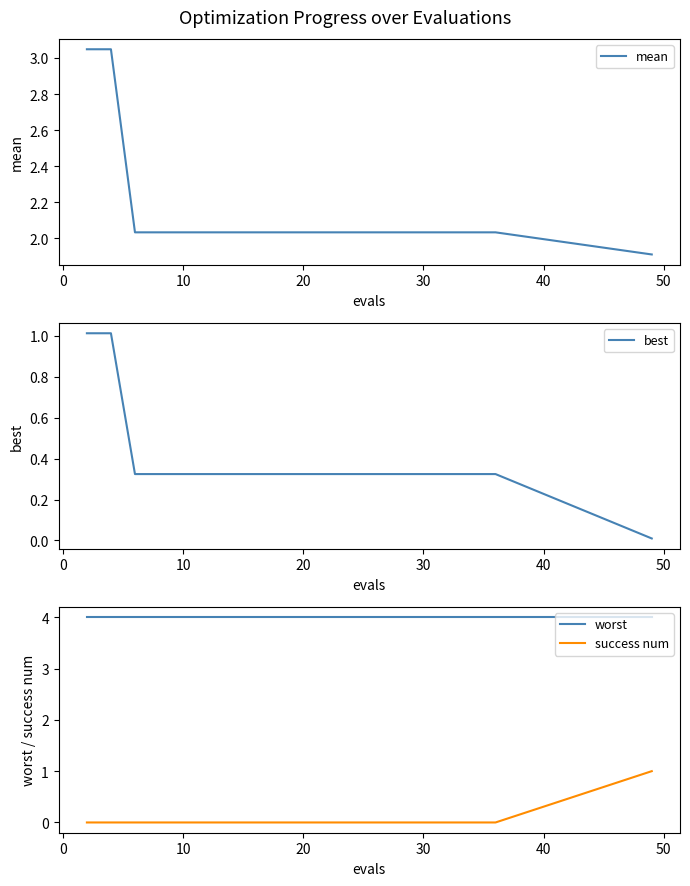

True or false: best and mean cross at least once.

False